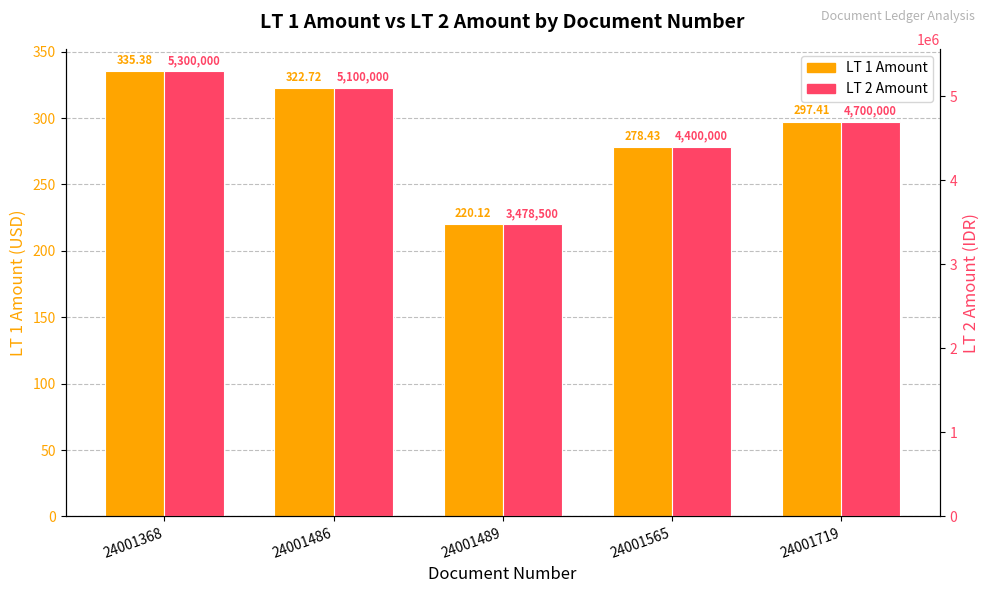

What is the difference between the second highest and second lowest values in the LT 2 Amount series?

700000.0